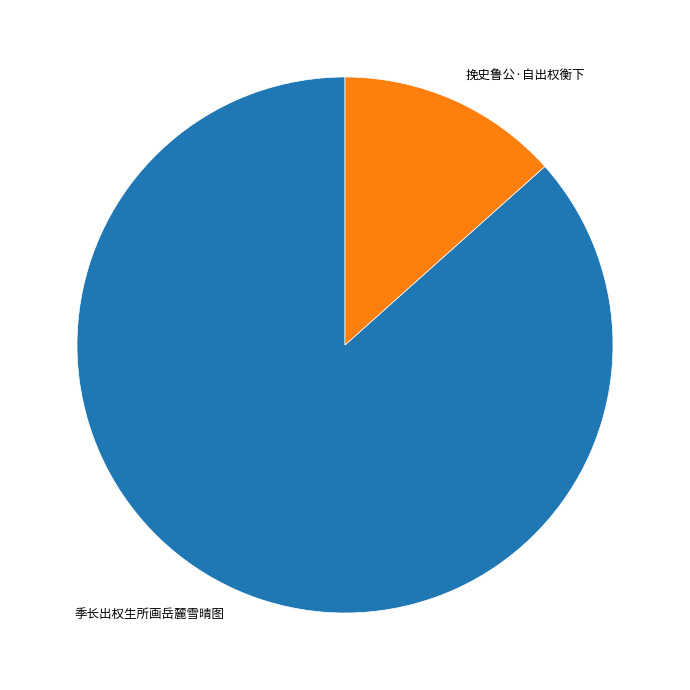

Between 挽史鲁公·自出权衡下 and 季长出权生所画岳麓雪晴图, which is larger?

季长出权生所画岳麓雪晴图